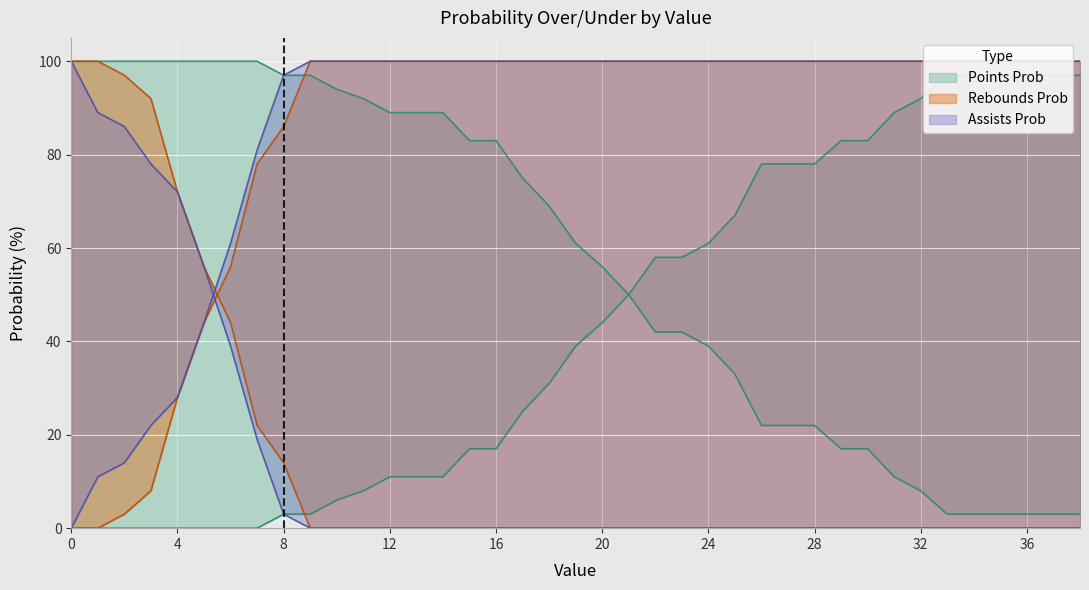

What is the maximum value for ast prob under?

100